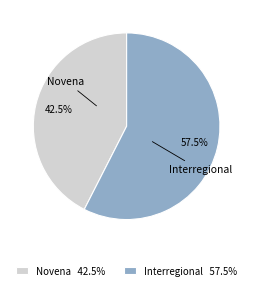

To the nearest percent, what is the difference between the Novena and Interregional slice percentages?

15%